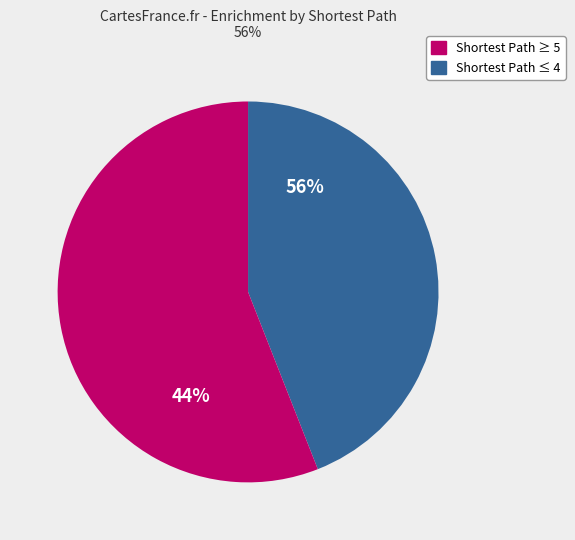

Which has a higher value, 4 or 4?

4